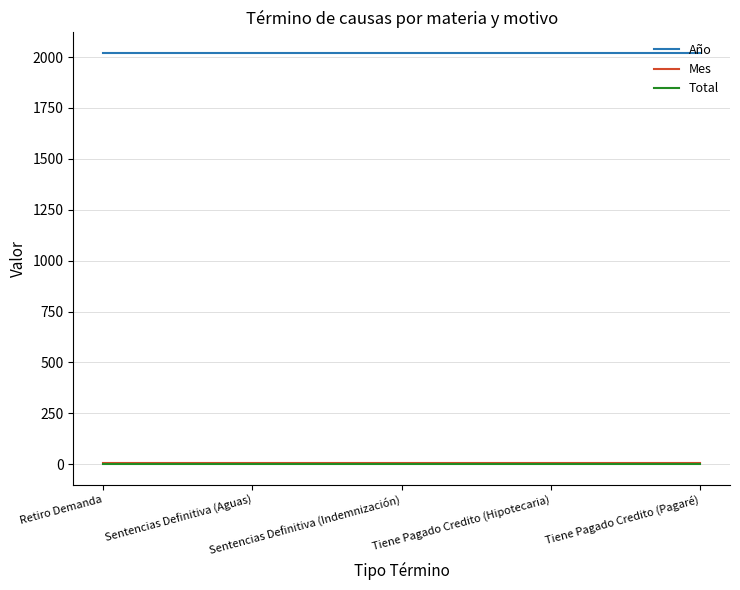

Which series has the largest total across all categories?

Año